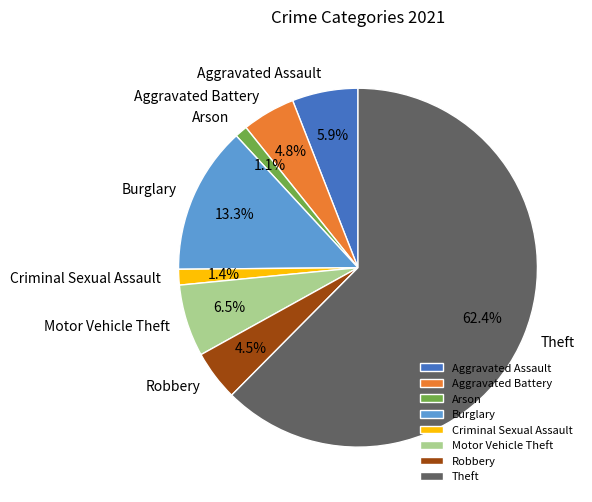

Combined, do Arson and Robbery account for over 50%?

No